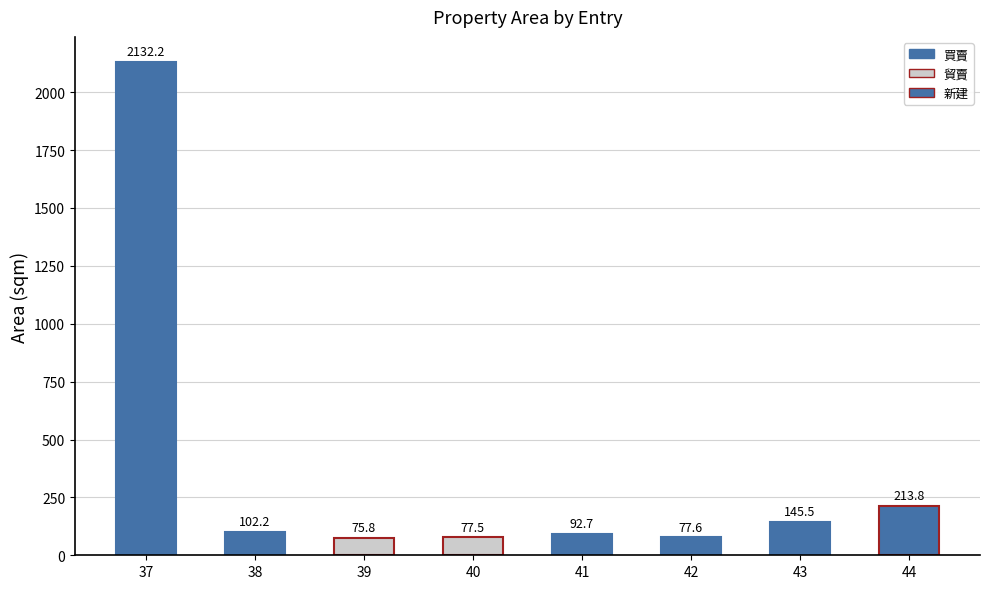

What is the average value?

364.7